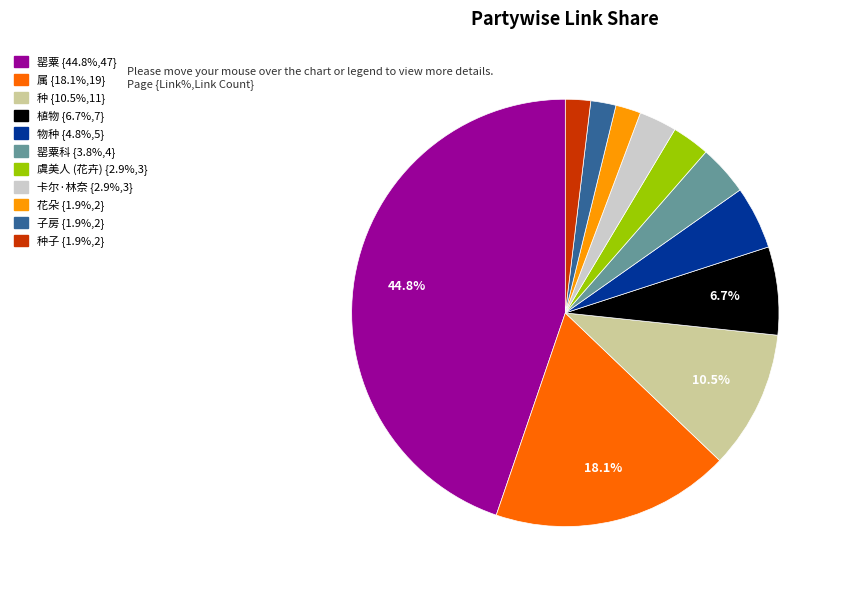

Is there any slice that represents more than half of the pie?

No